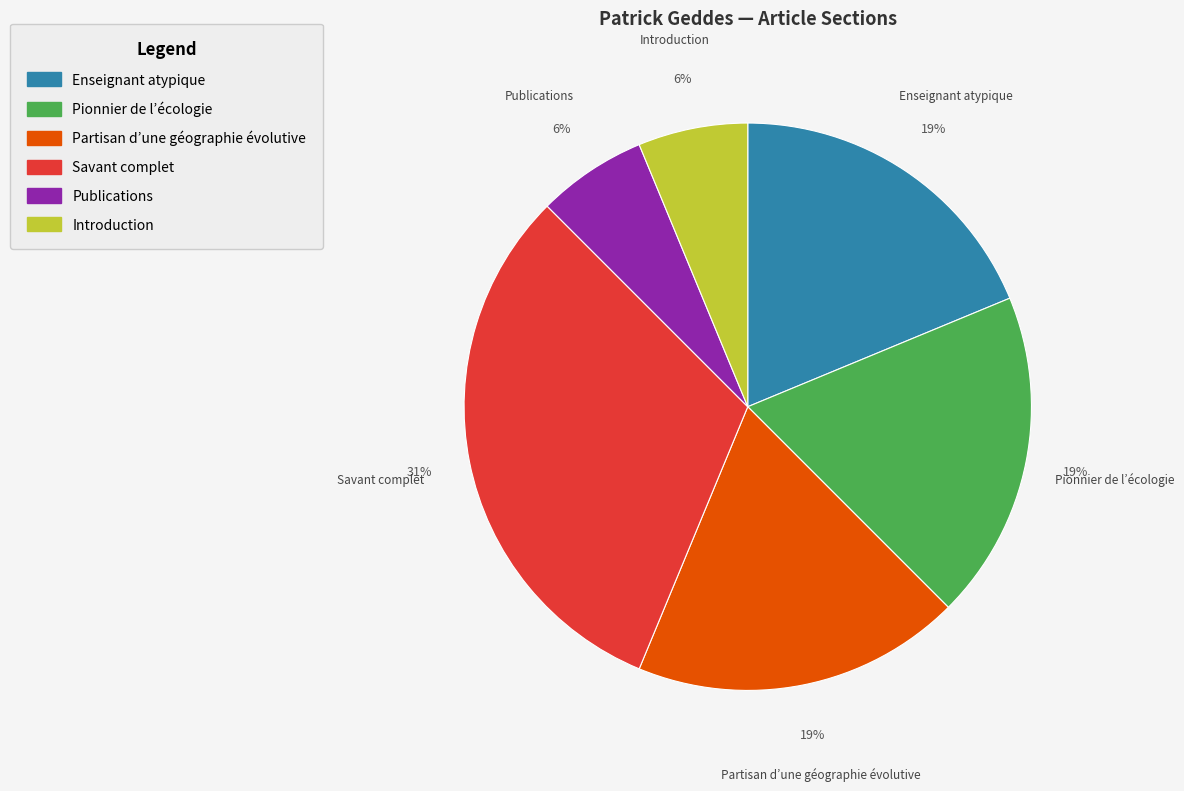

What percentage is the Savant complet slice, to the nearest percent?

31%